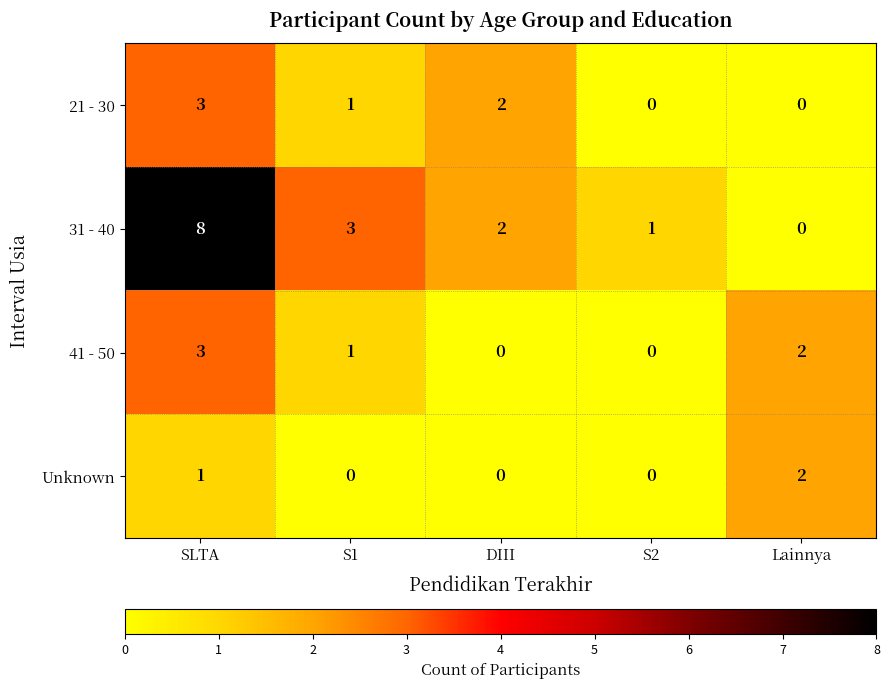

True or false: 21 - 30 has a value of 5 at SLTA.

False